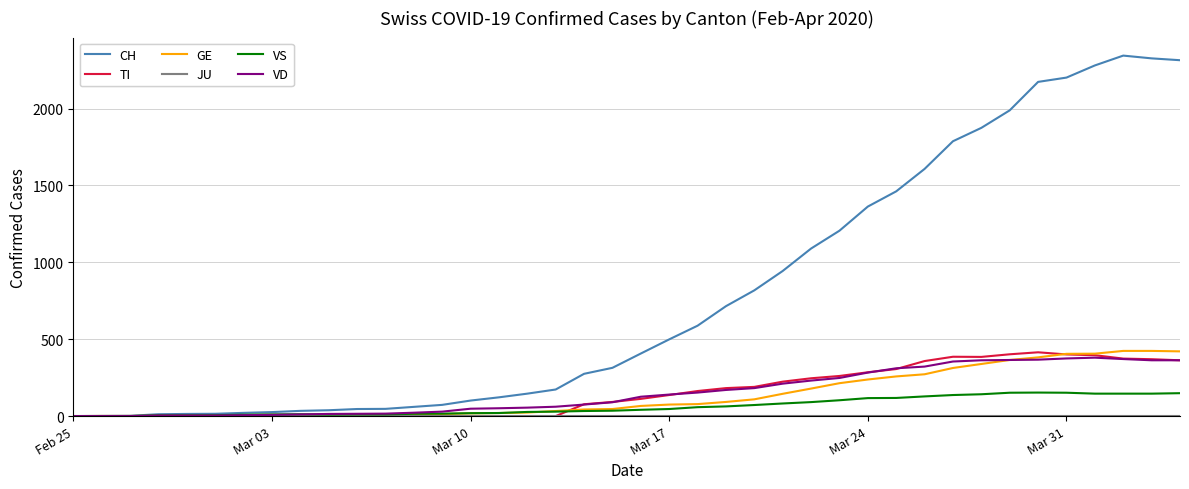

Does the chart display data point markers on the line(s)?

No